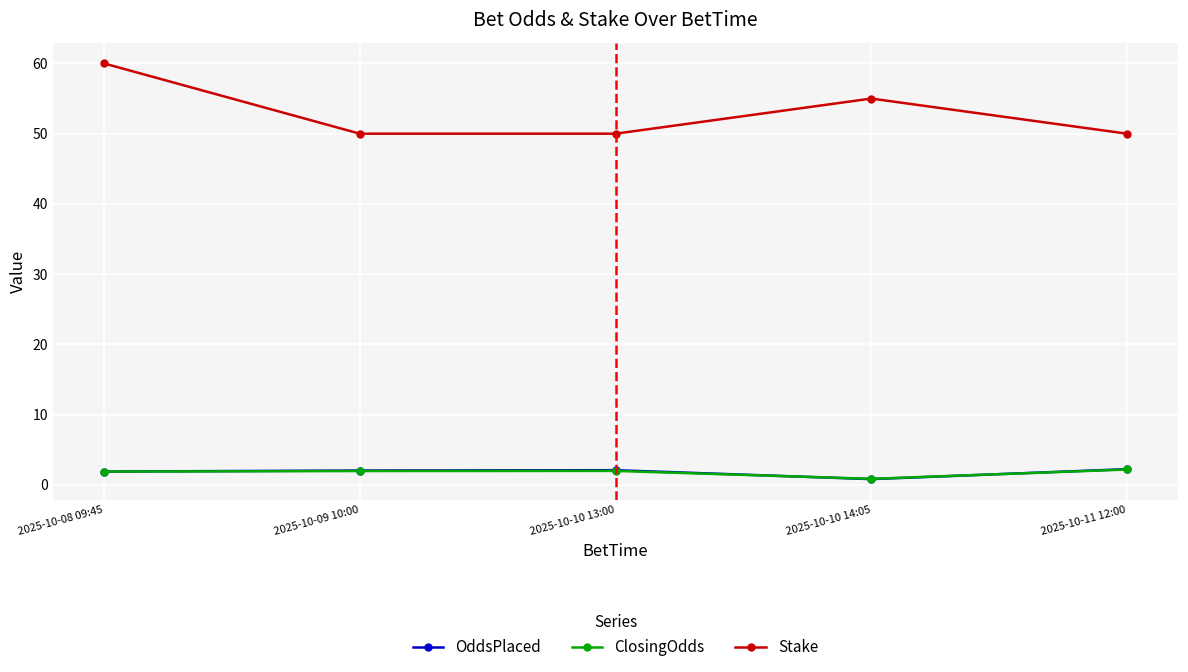

How many interior local peaks does the ClosingOdds series have?

1